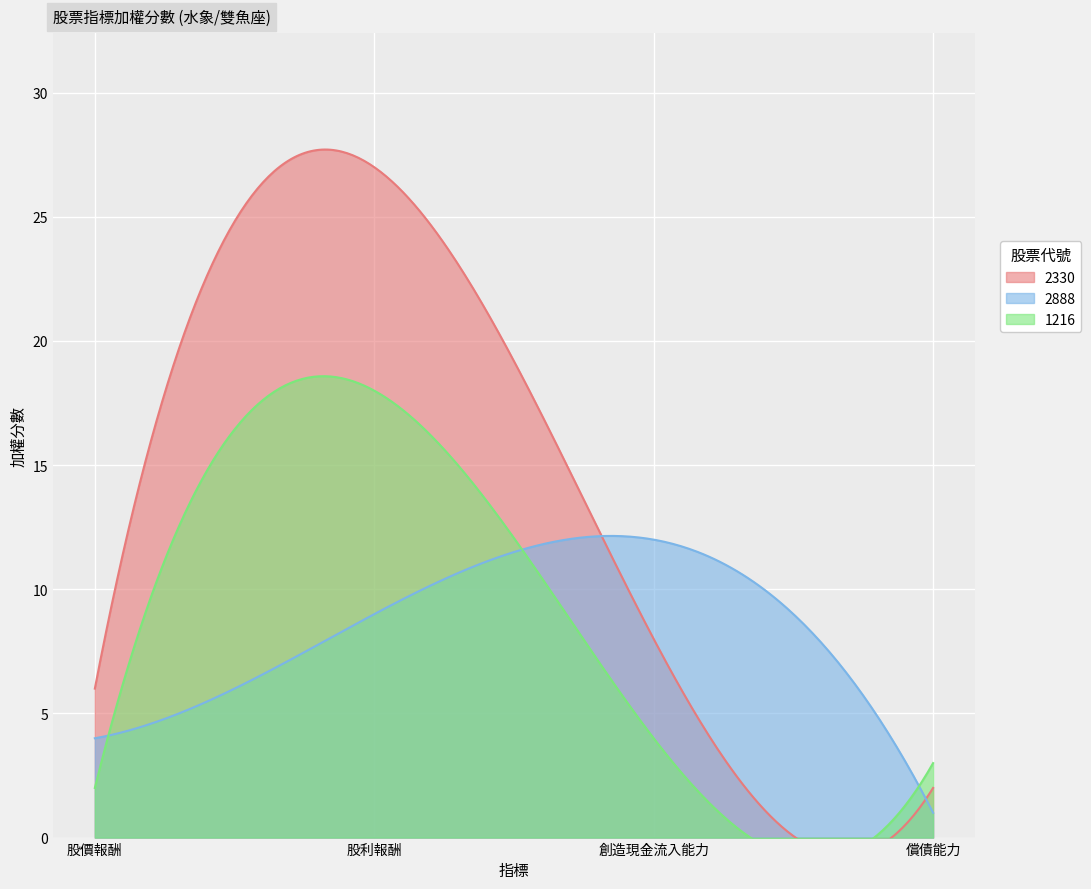

What is the sum of the 2330 values at 股利報酬 and 償債能力?

29